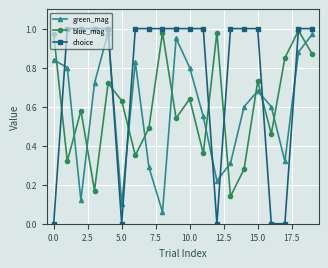

Which series has the largest range (max minus min)?

choice